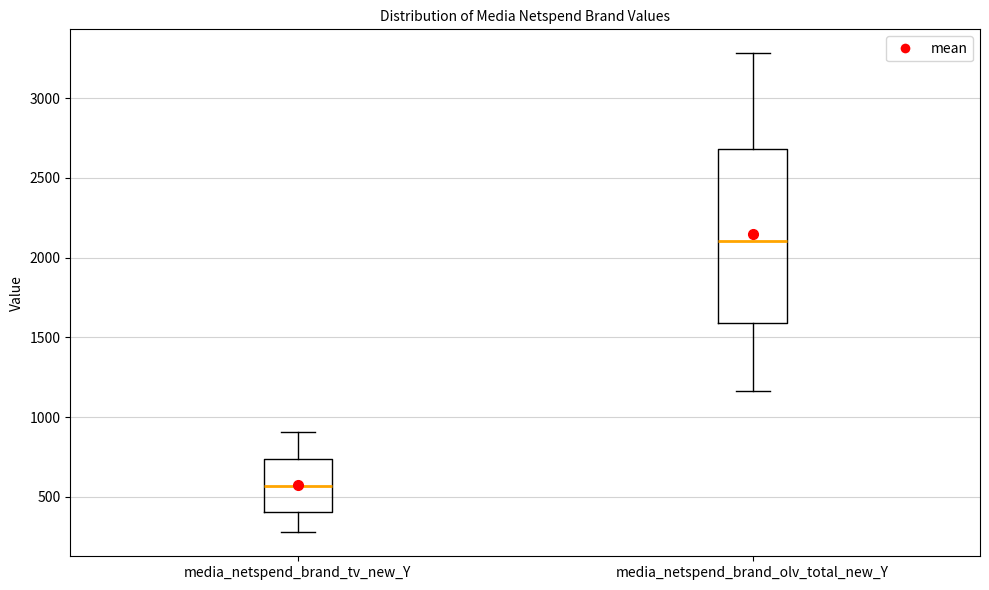

Where does the upper whisker of the box for media_netspend_brand_tv_new_Y end on the y-axis? The values are not printed on the chart, so give them approximately, as read against the axis.

900